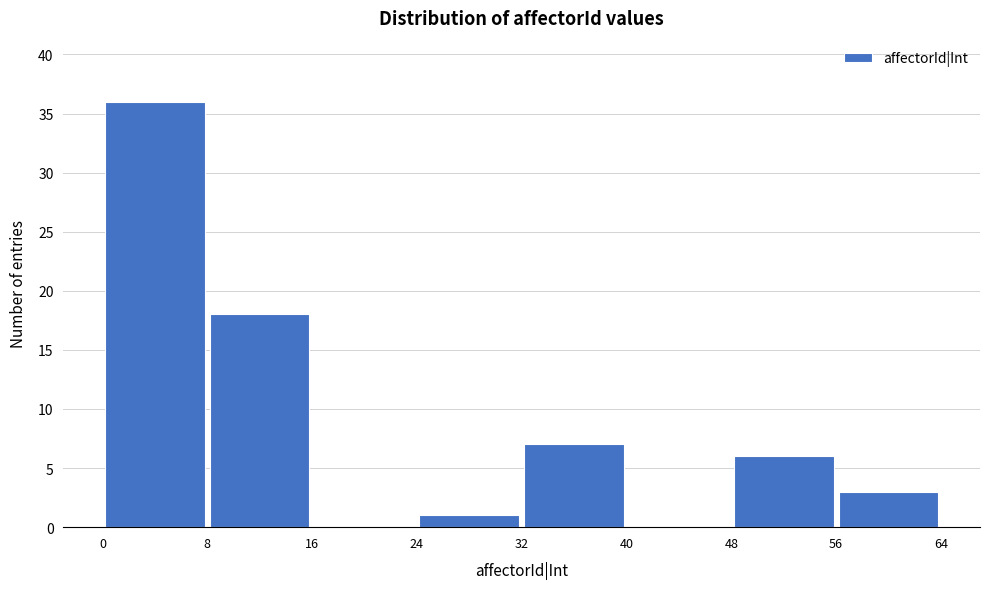

Reading left to right, transcribe this chart: for each bar, give the range it covers on the x-axis and its height. The values are not printed on the chart, so give them approximately, as read against the axis.

0 to 8: 36
8 to 16: 18
16 to 24: 0
24 to 32: 1
32 to 40: 7
40 to 48: 0
48 to 56: 6
56 to 64: 3